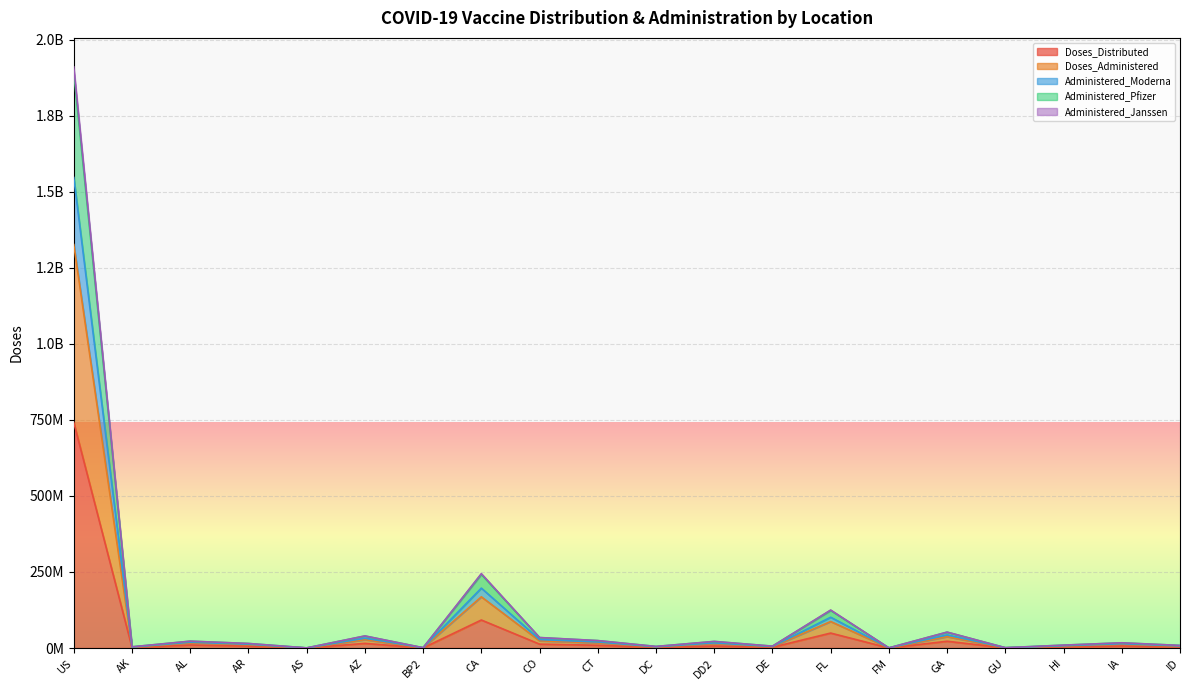

What is the value of the Administered_Janssen point at the 11th from the left?

3533743